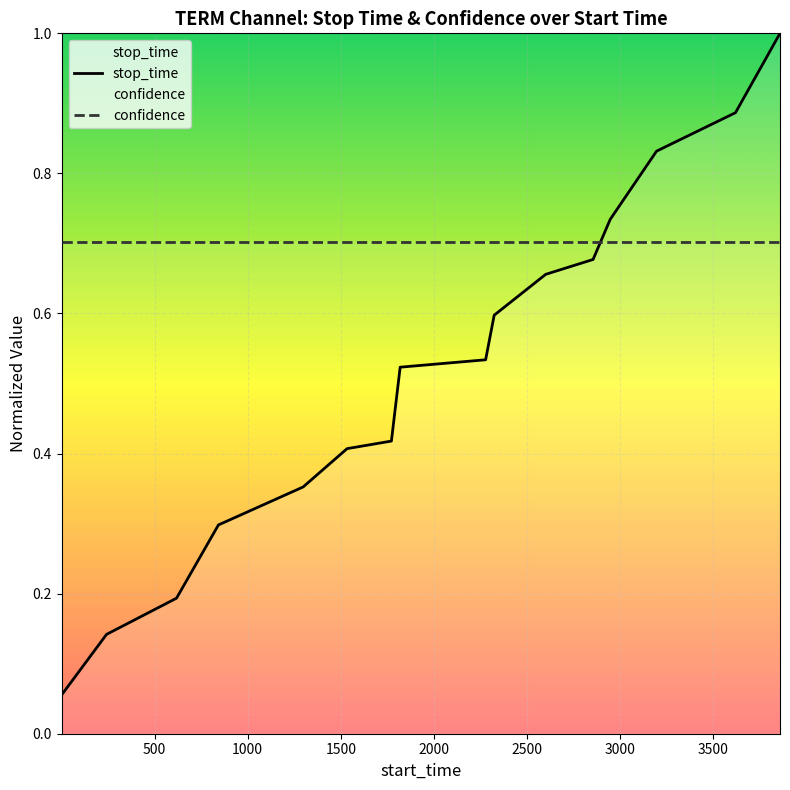

What is the value of the confidence point at the 2nd from the left?

0.7